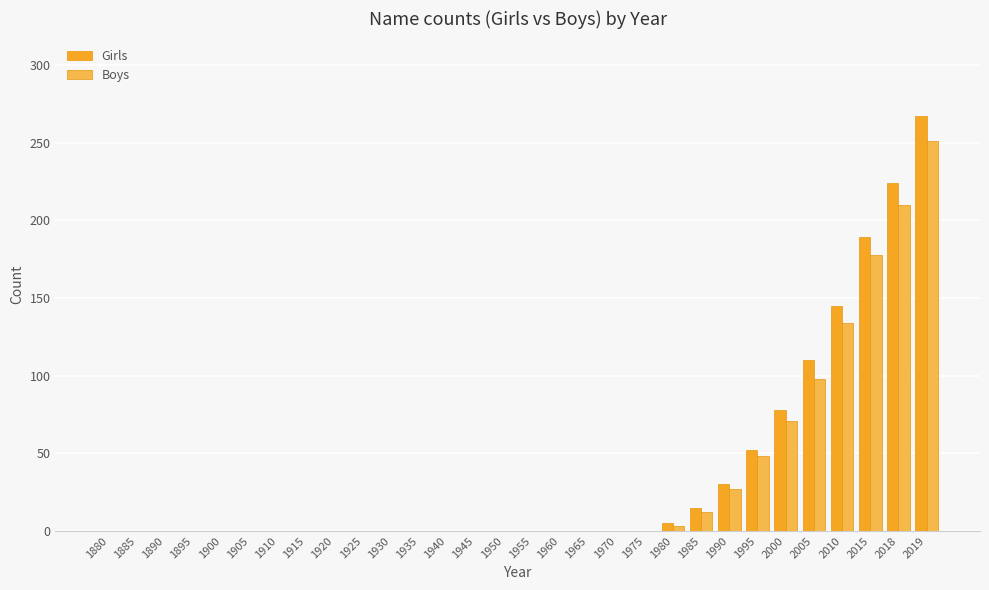

Which category has the highest value in the Girls series?

2019